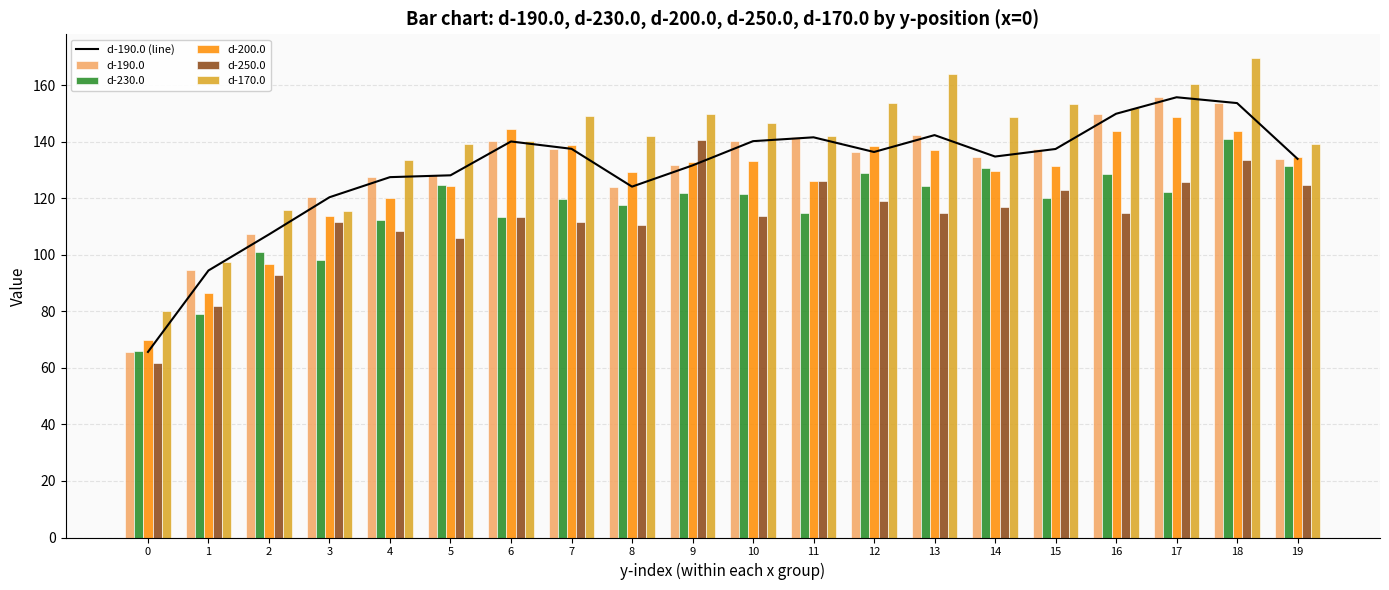

At which label does d-190.0 (line) reach its peak?

17